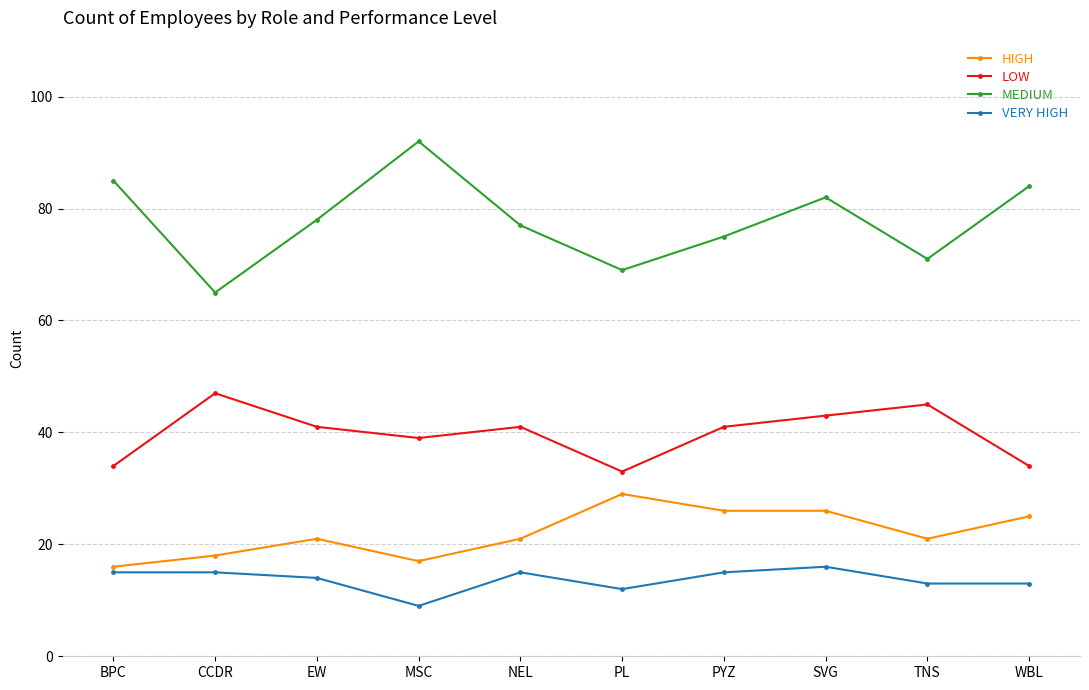

List the series in order of their peak value, lowest first.

VERY HIGH, HIGH, LOW, MEDIUM